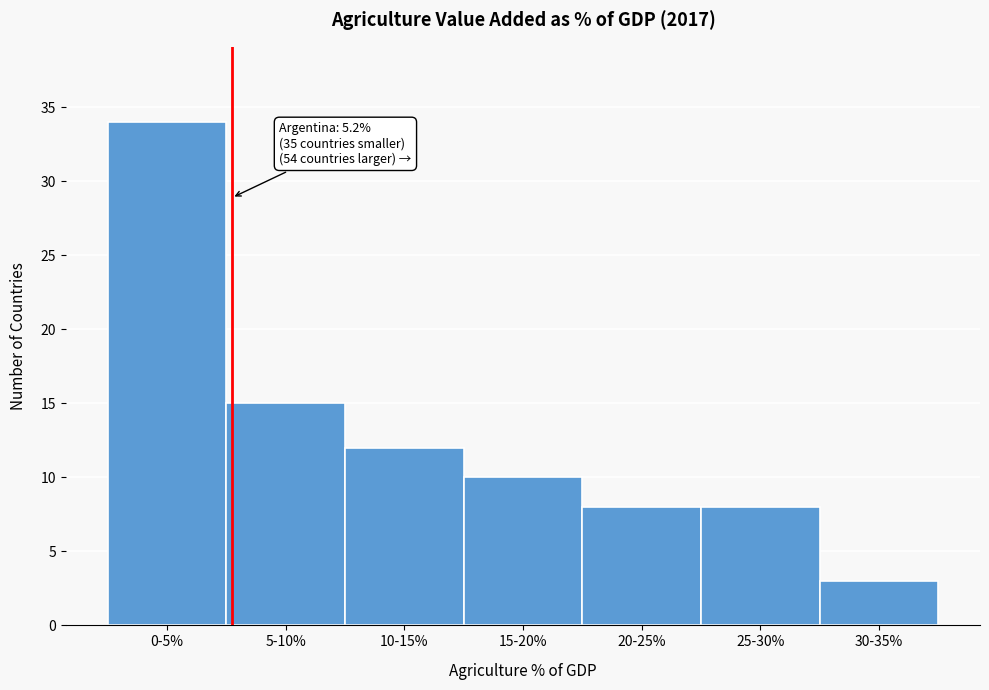

Reading left to right, transcribe all the data shown in this chart.

34	15	12	10	8	8	3